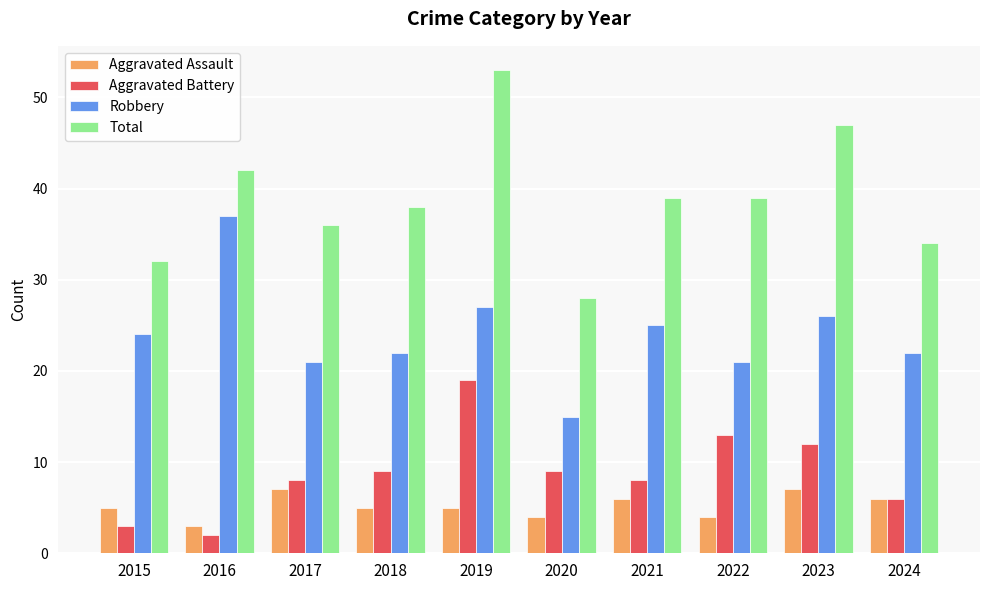

Are the bars horizontal?

No